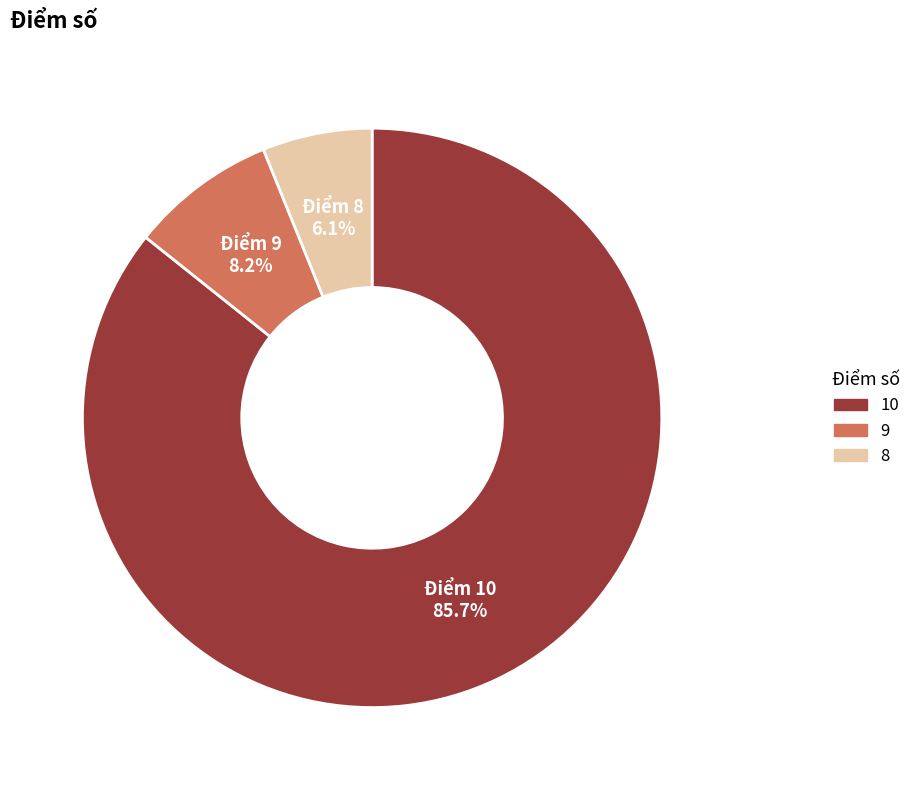

Which slice is the smallest?

Điểm 8